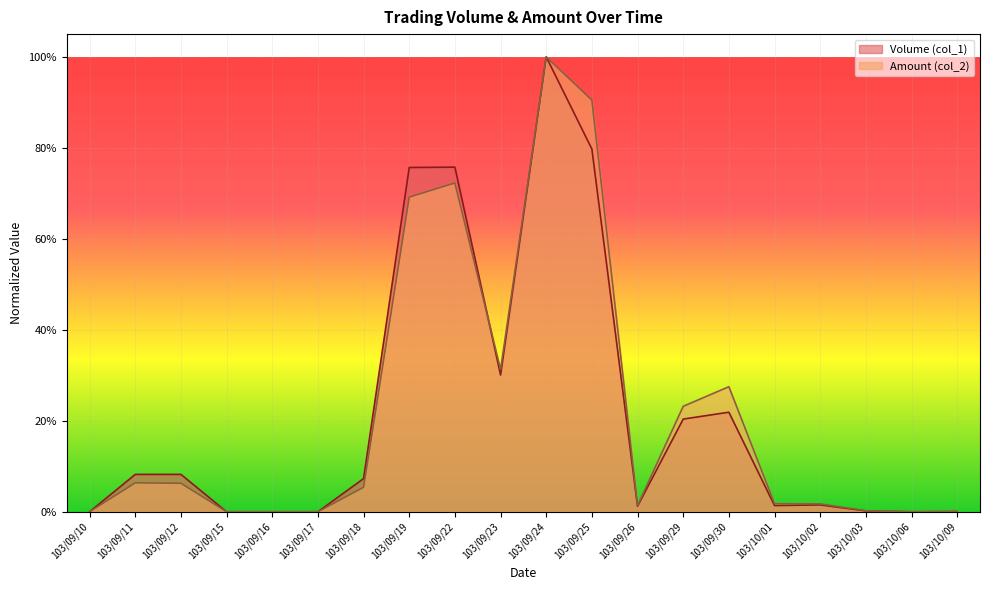

What is the label of the 5th point from the left?

103/09/16